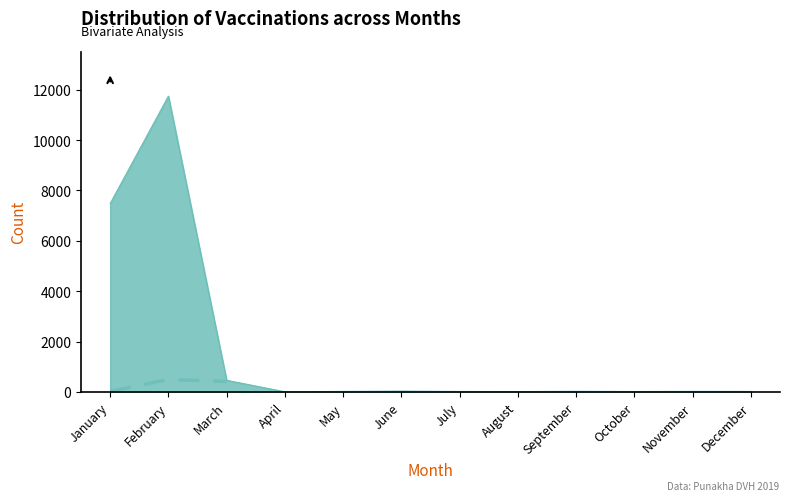

True or false: Cattle (Local) and Pig (Local) cross at least once.

False